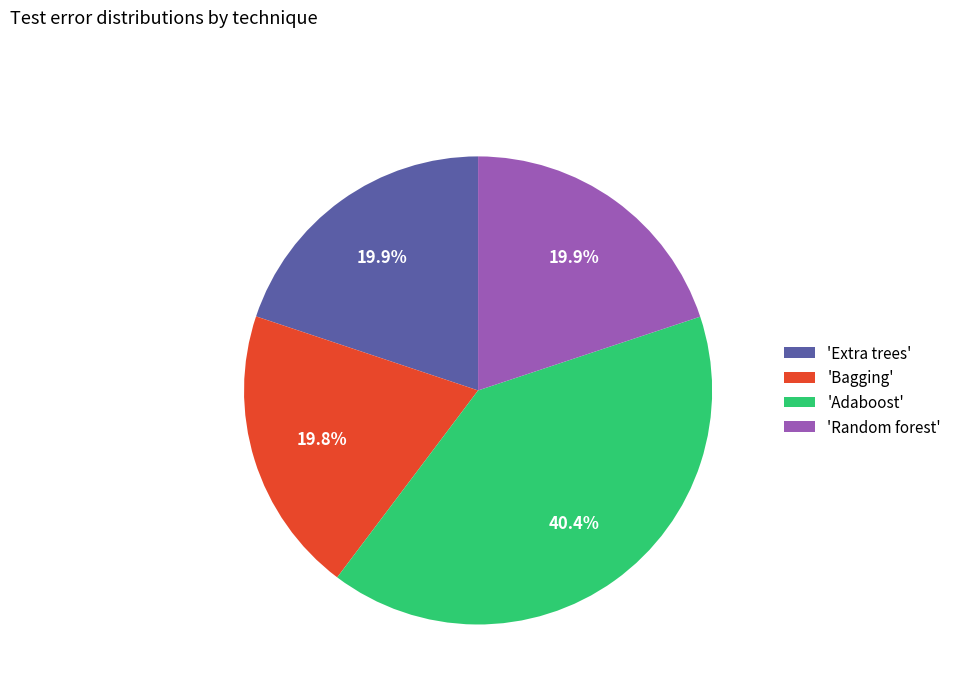

Is there a majority slice in this chart?

No